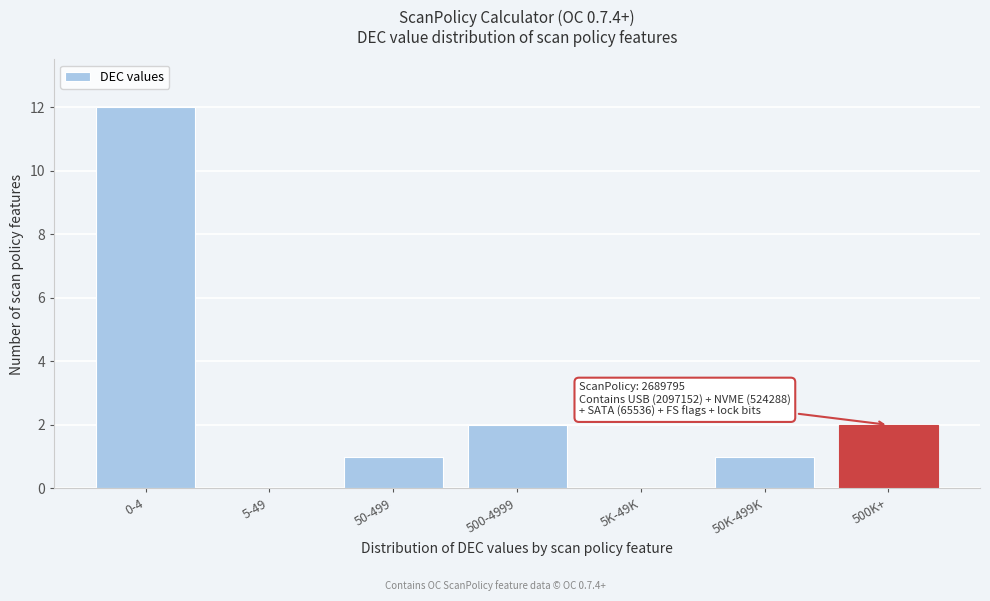

Reading left to right, extract all data points from this chart.

0-4=12	5-49=0	50-499=1	500-4999=2	5K-49K=0	50K-499K=1	500K+=2